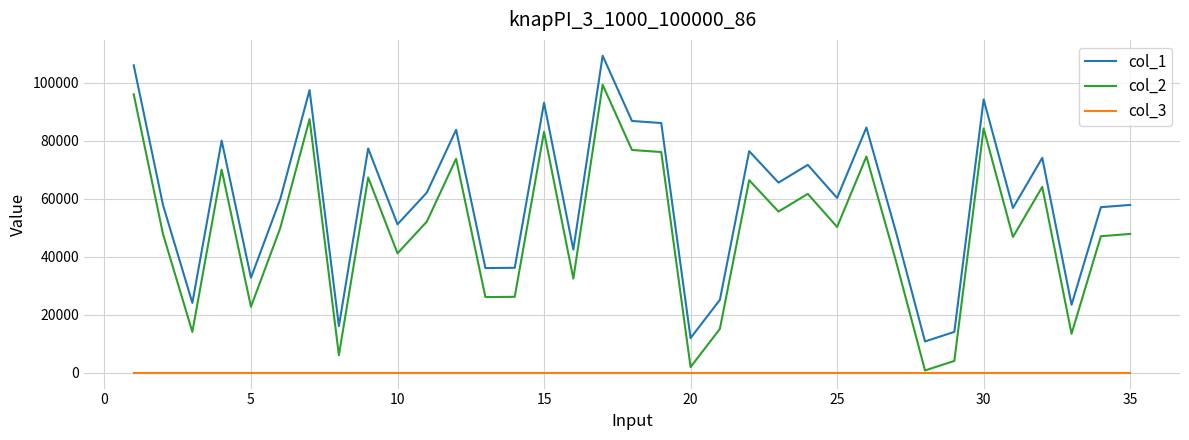

What is the greatest value displayed?

109275